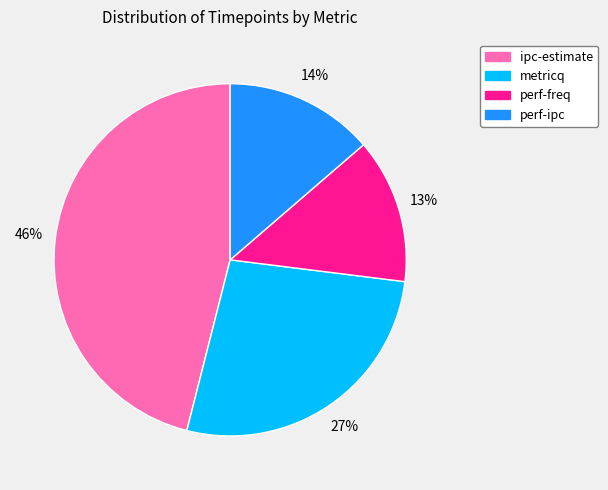

To the nearest percent, what is the difference between the largest and smallest slice percentages?

33%